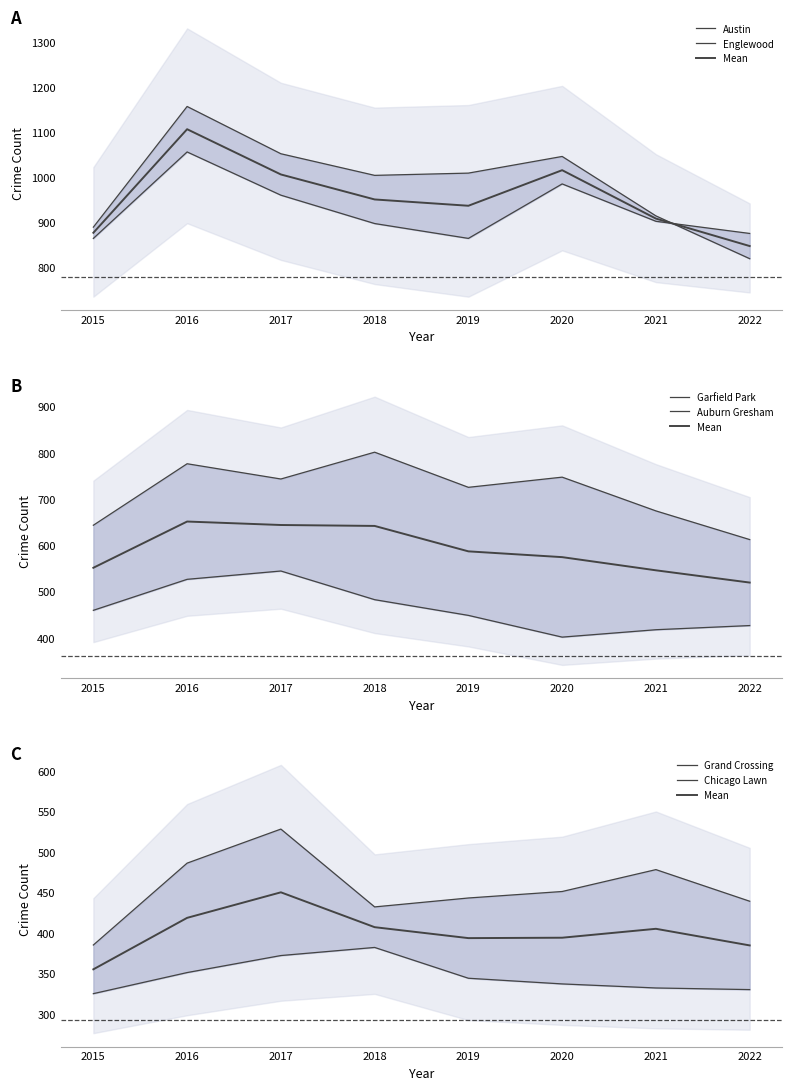

How many distinct data groups are displayed?

6